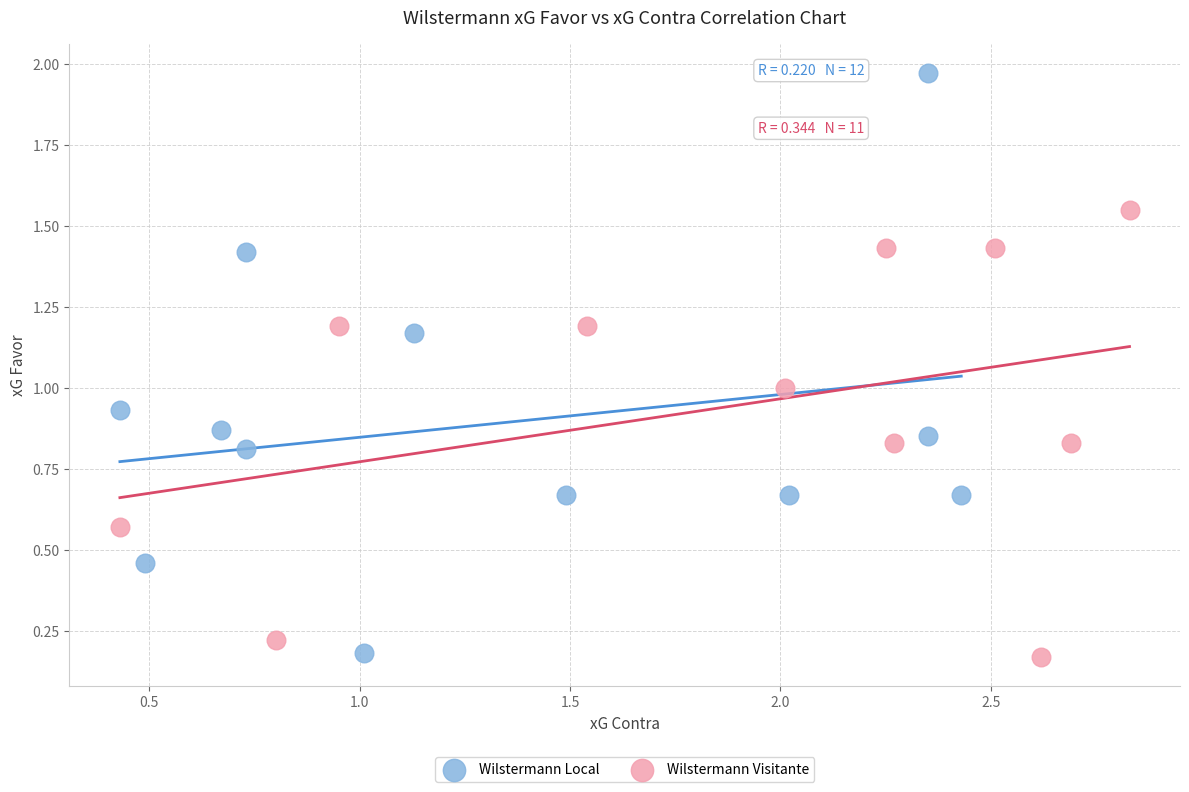

Which series has the widest spread of Y values?

Wilstermann Local